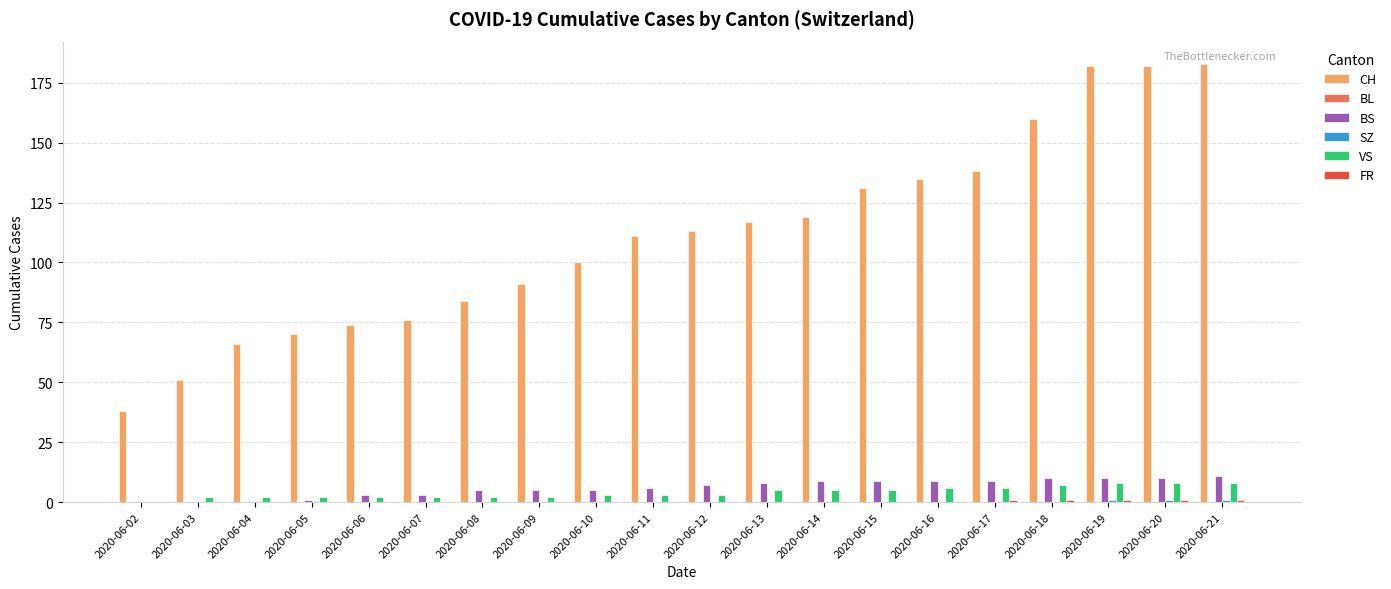

What is the sum of the BS values at 2020-06-07 and 2020-06-06?

6